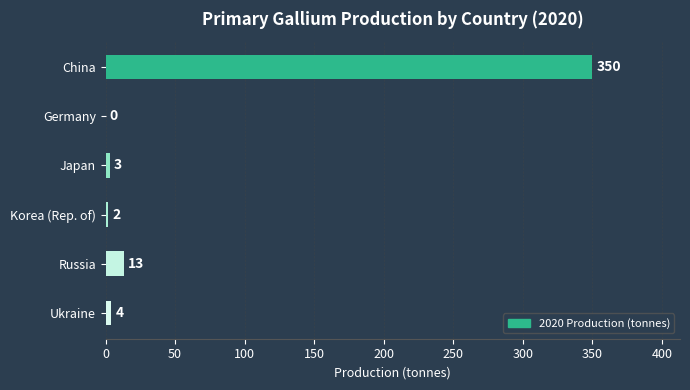

What is the sum of the values at Korea (Rep. of) and Russia?

15